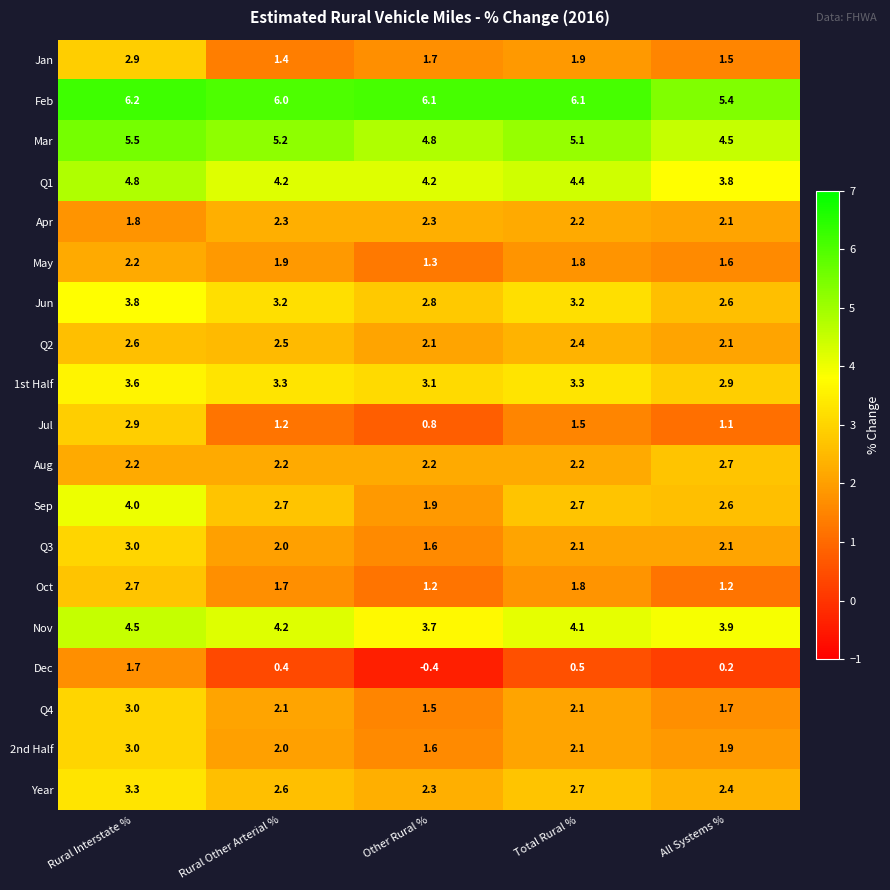

What is the difference between the 1st Half values at Rural Interstate % and Total Rural %?

0.3